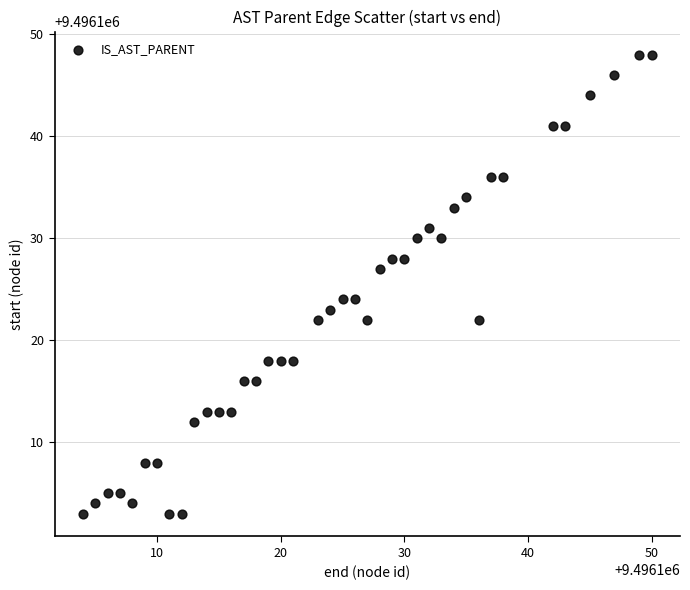

What is the range of Y values (max minus min)?

45